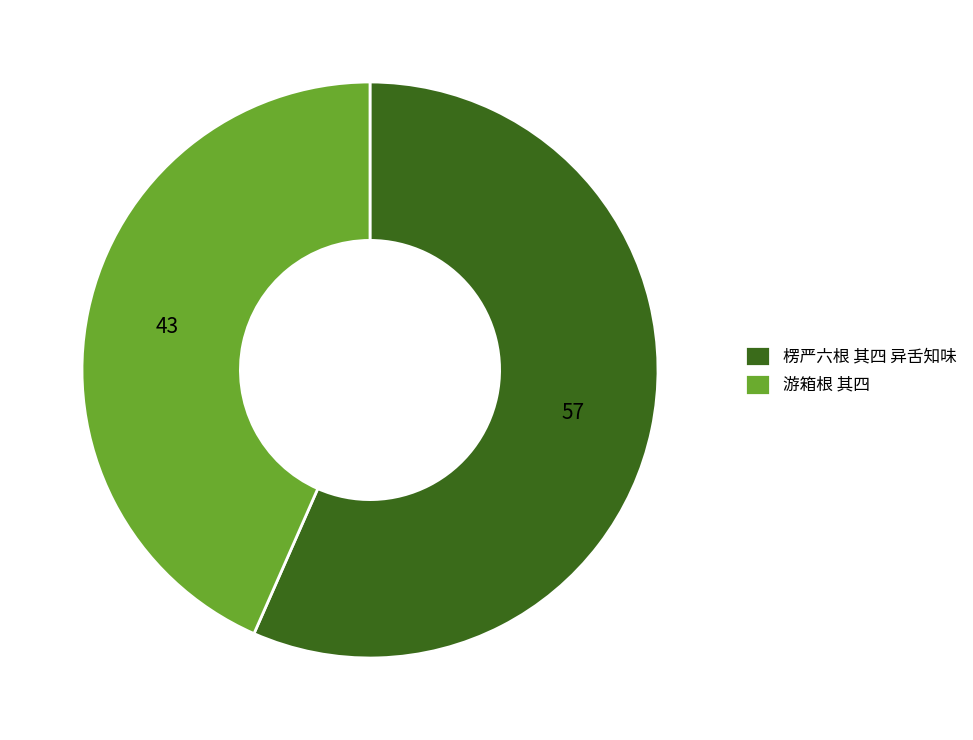

Between 楞严六根 其四 异舌知味 and 游箱根 其四, which is larger?

楞严六根 其四 异舌知味